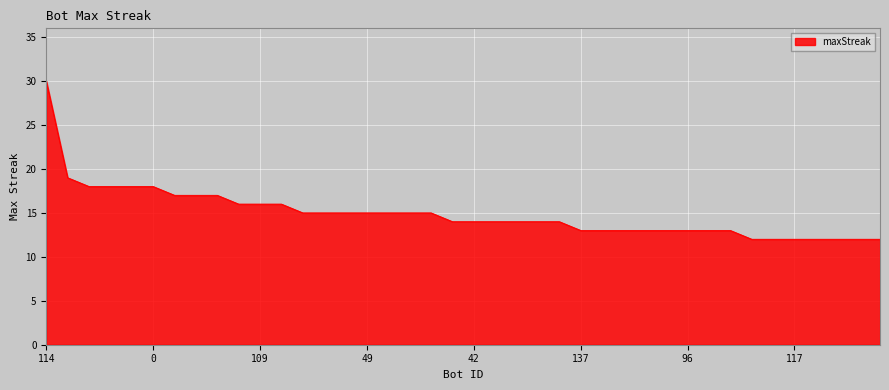

What is the maximum value shown in the chart?

30